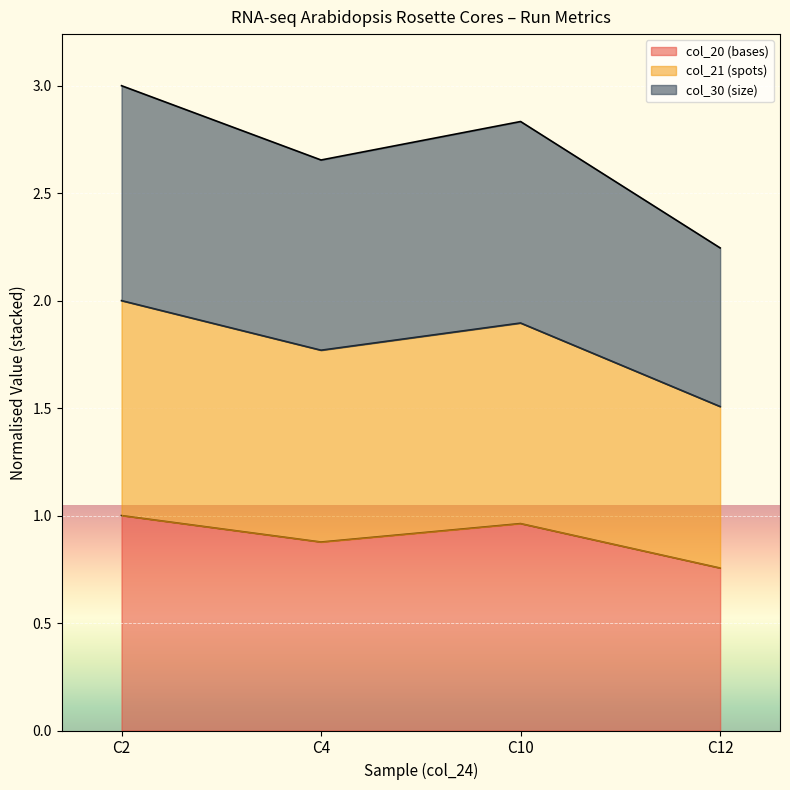

What are all the series names shown in the legend?

col_20 (bases), col_21 (spots), col_30 (size)